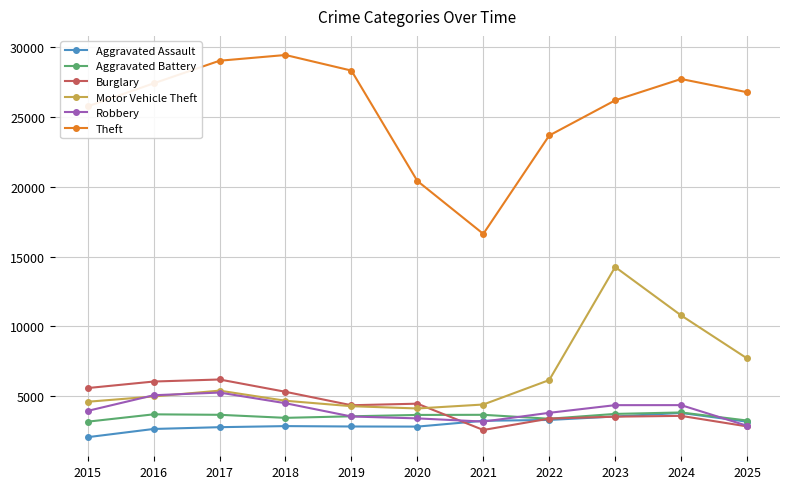

What is the total value across all series at 2016?

49805